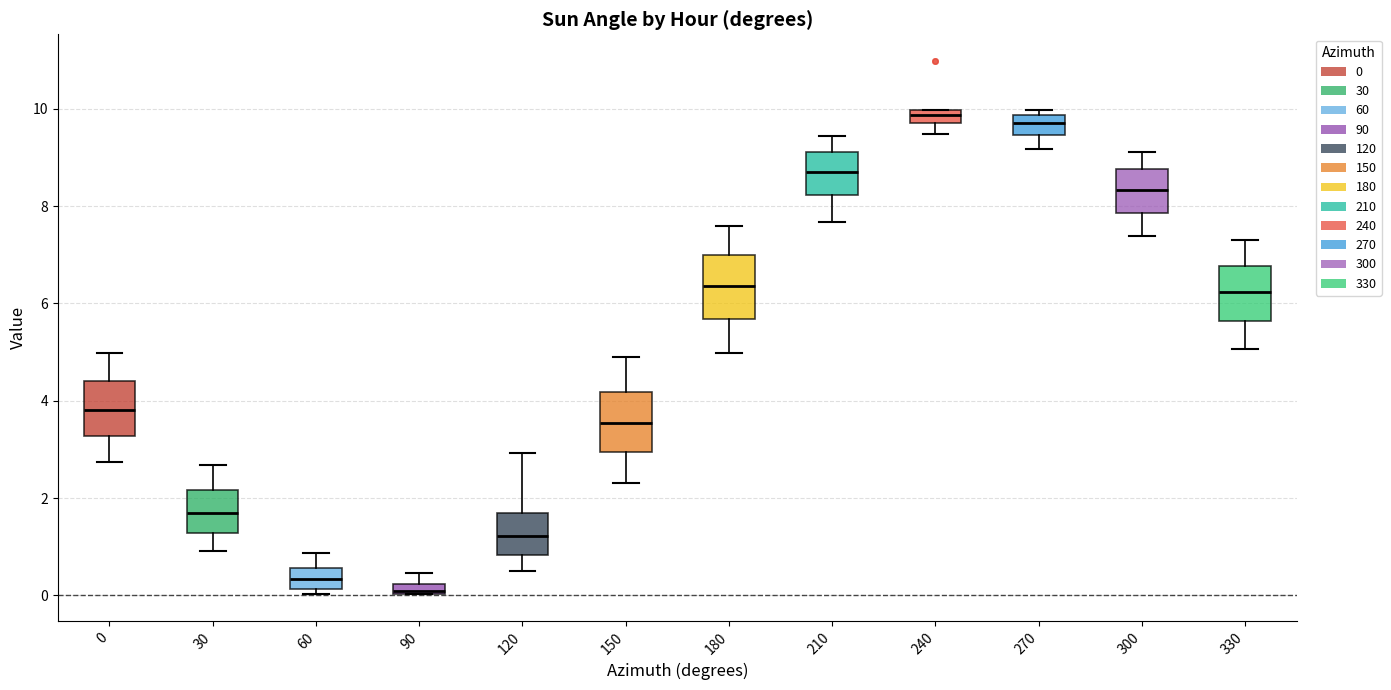

Where is the lower edge of the box at x = 90 on the y-axis? The values are not printed on the chart, so give them approximately, as read against the axis.

0.0